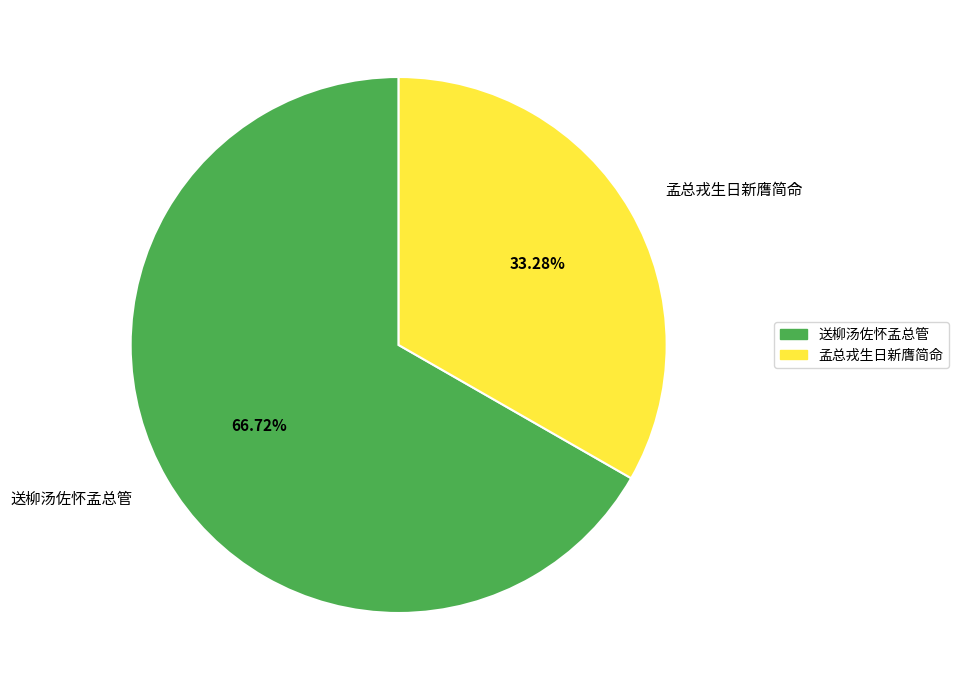

Rank the categories by value from lowest to highest.

孟总戎生日新膺简命, 送柳汤佐怀孟总管